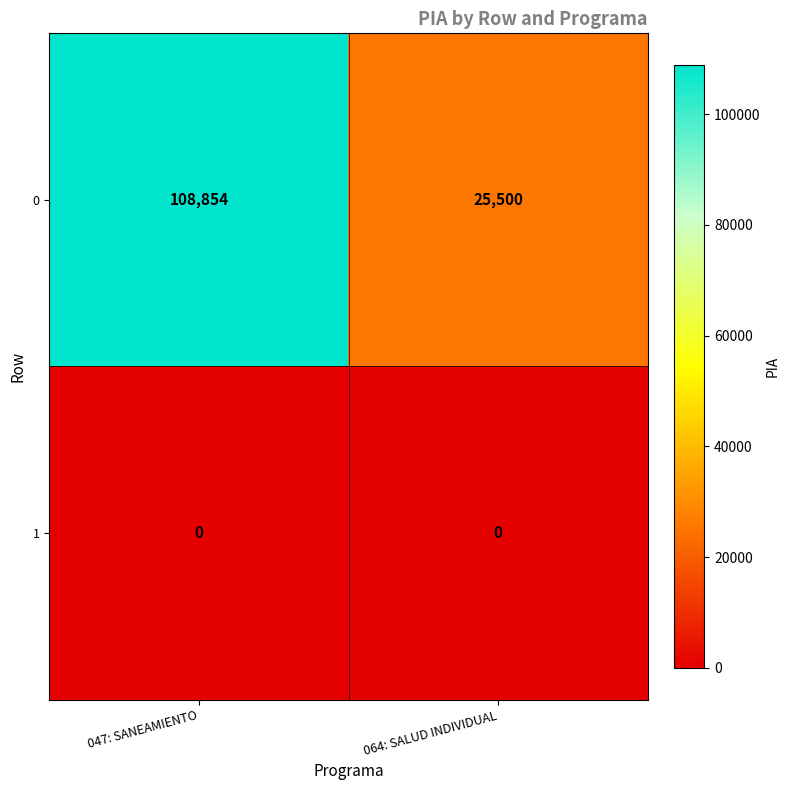

Which series has the largest range (max minus min)?

0